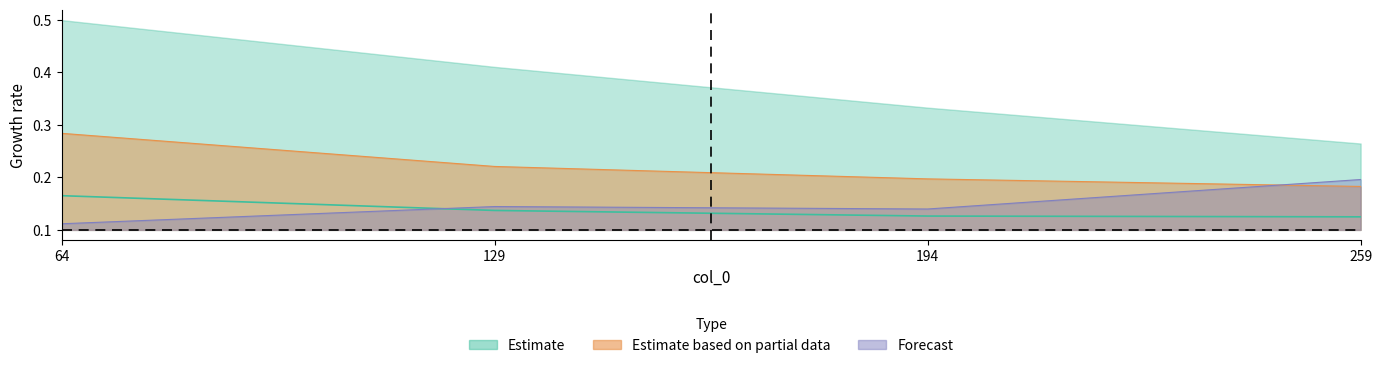

What is the value of the mid_upper point at the 2nd from the left?

0.2